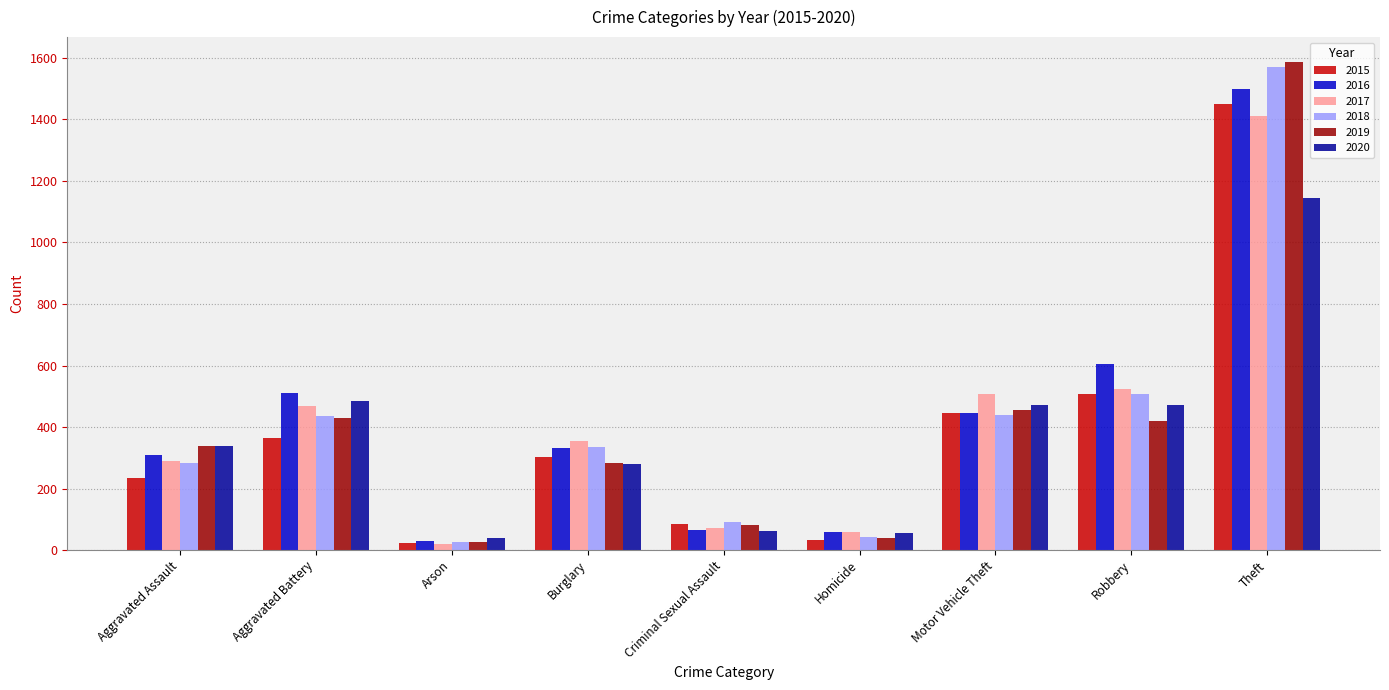

How many distinct data groups are displayed?

6